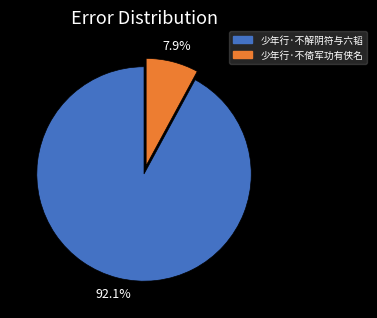

To the nearest percent, what is the difference between the 少年行·不倚军功有侠名 and 少年行·不解阴符与六韬 slice percentages?

84%